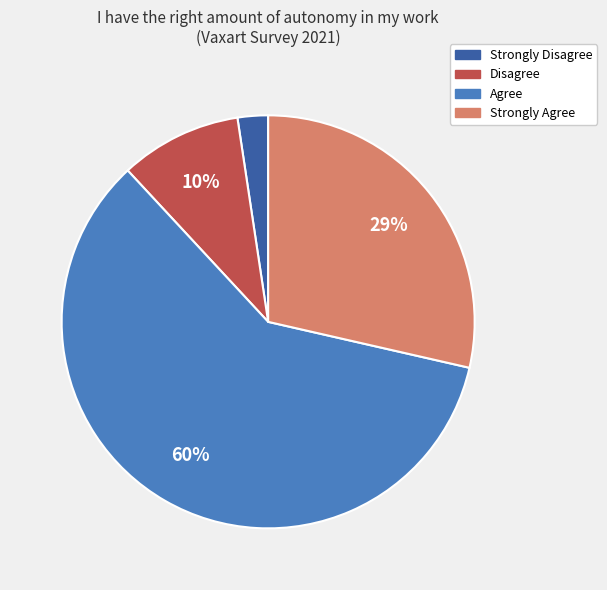

To the nearest percent, what percentage of the pie is Strongly Disagree?

2%